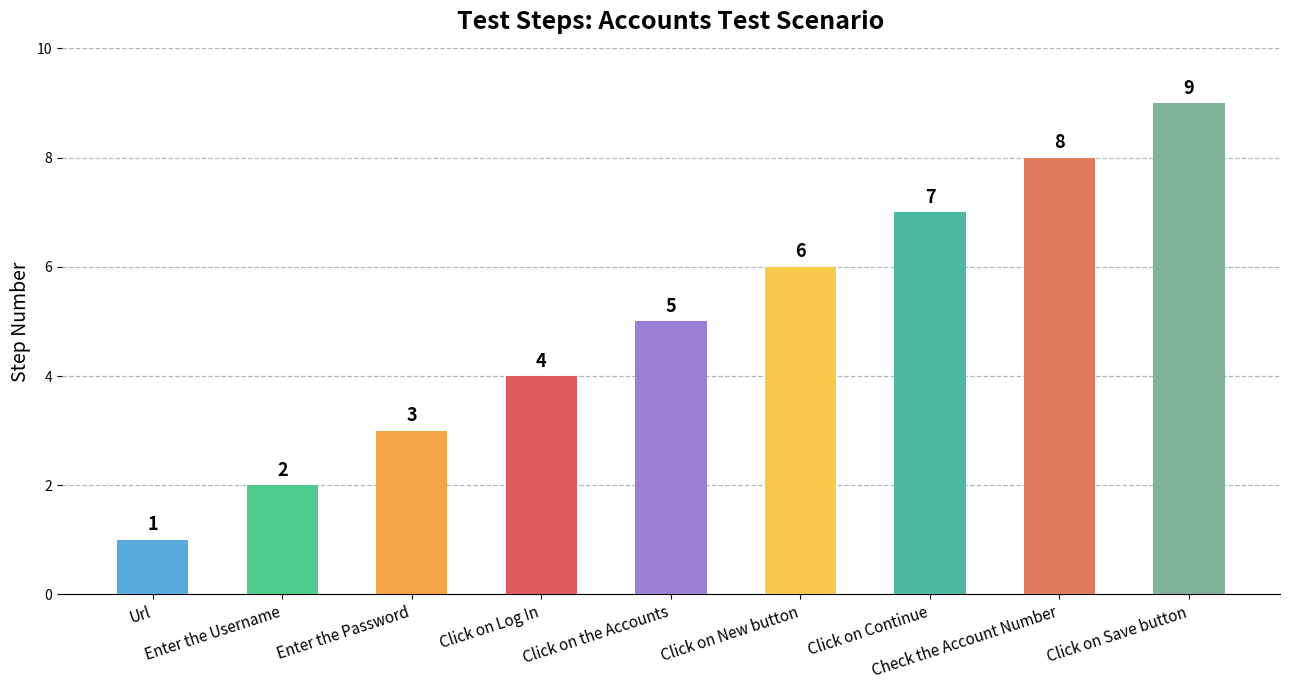

Rank the categories by value from highest to lowest.

Click on Save button, Check the Account Number, Click on Continue, Click on New button, Click on the Accounts, Click on Log In, Enter the Password, Enter the Username, Url